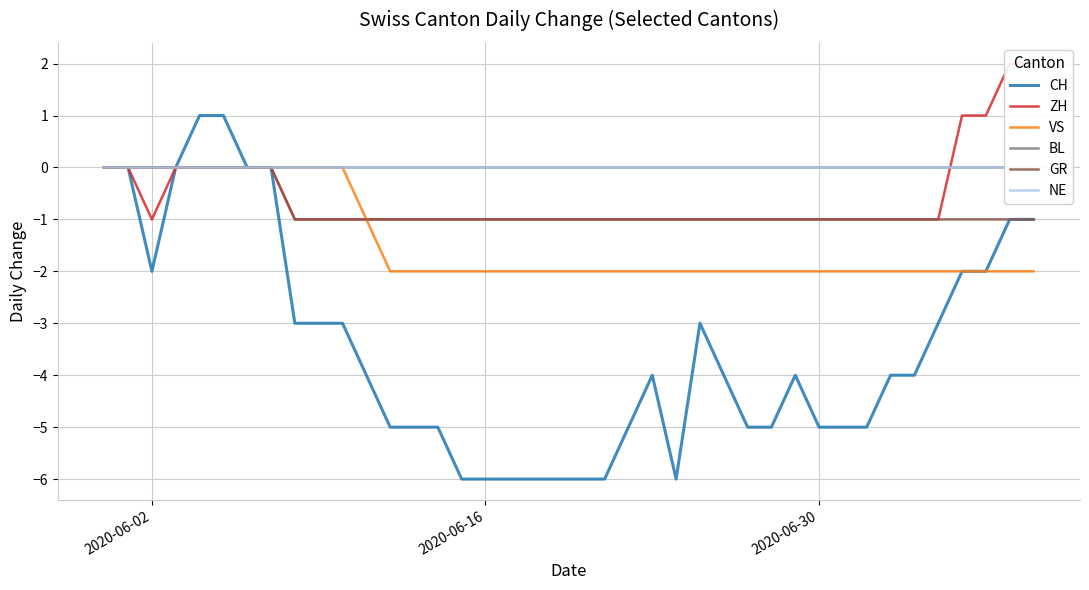

Does the chart have visible grid lines?

Yes